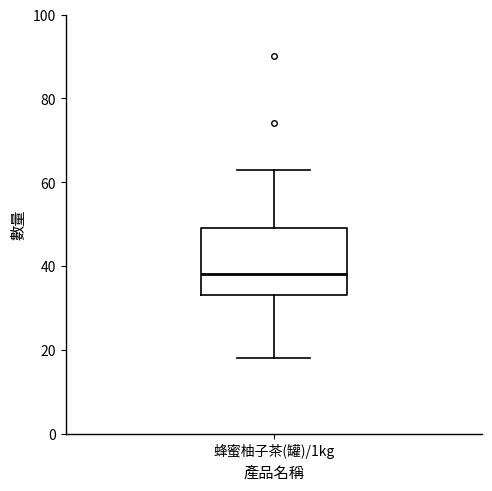

Where does the median line of the box for 蜂蜜柚子茶(罐)/1kg sit on the y-axis? The values are not printed on the chart, so give them approximately, as read against the axis.

38